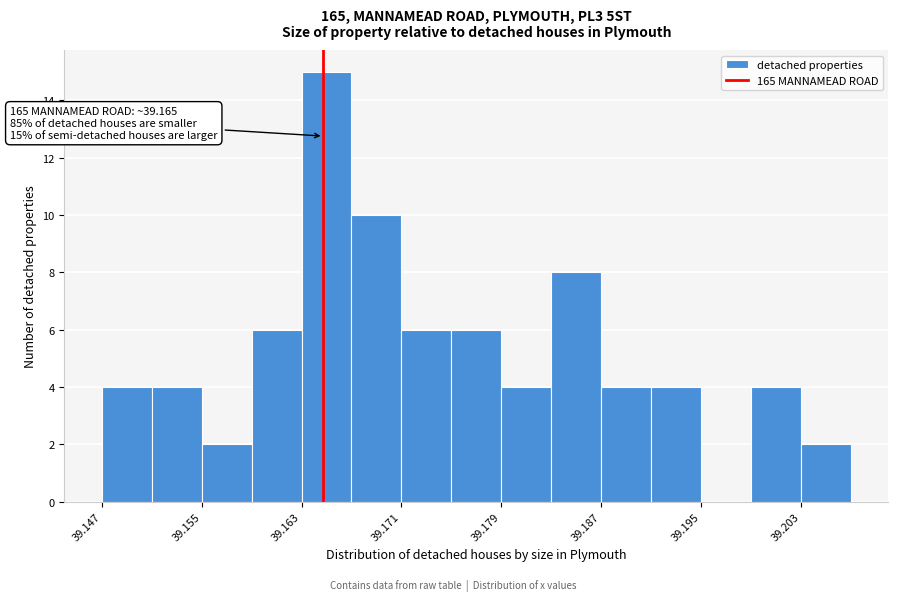

Around what value on the x-axis is the tallest bar? Give the approximate position of its centre, as read against the axis.

39.165